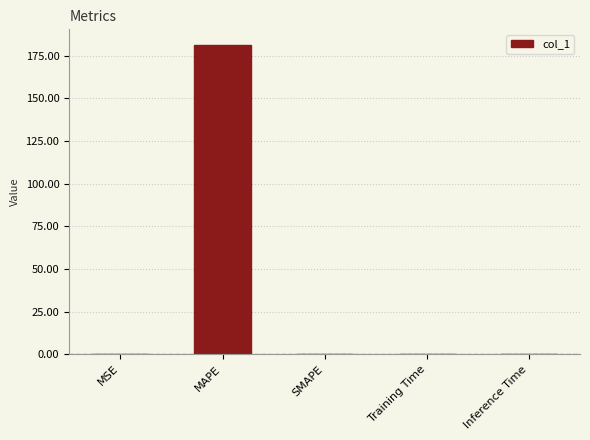

What is the approximate value at MAPE?

181.4